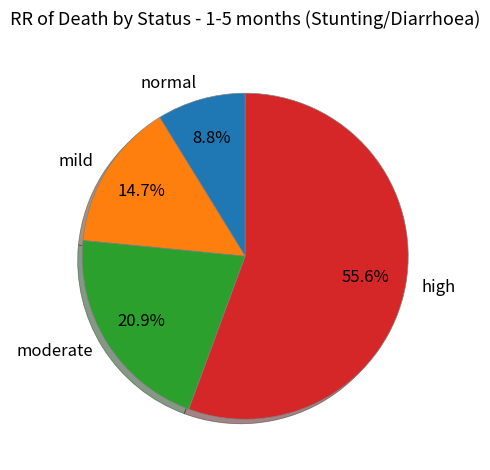

To the nearest percent, what is the difference between the largest and smallest slice percentages?

47%